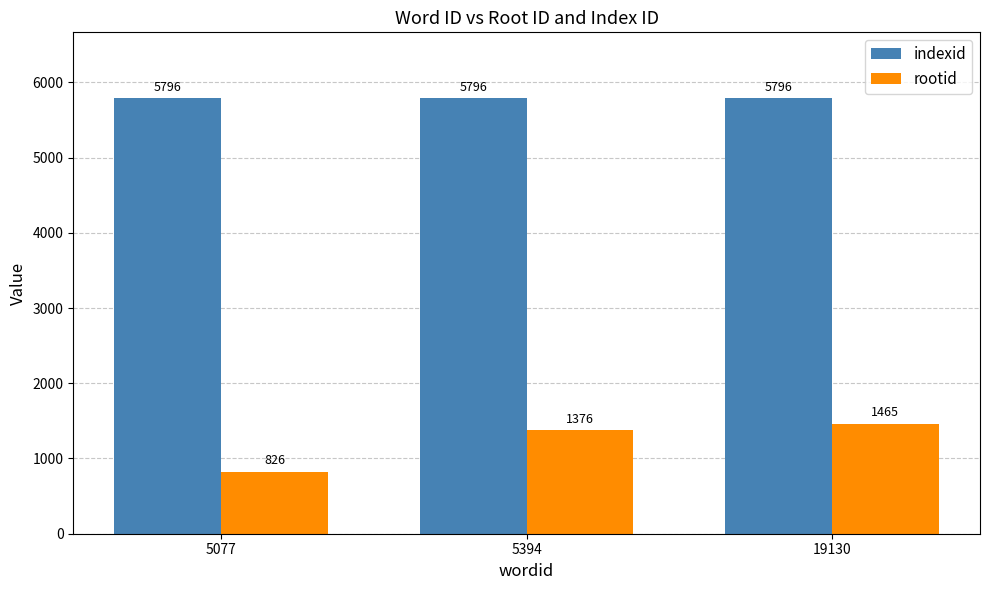

The indexid series shows 5796 at 5077. True or false?

True